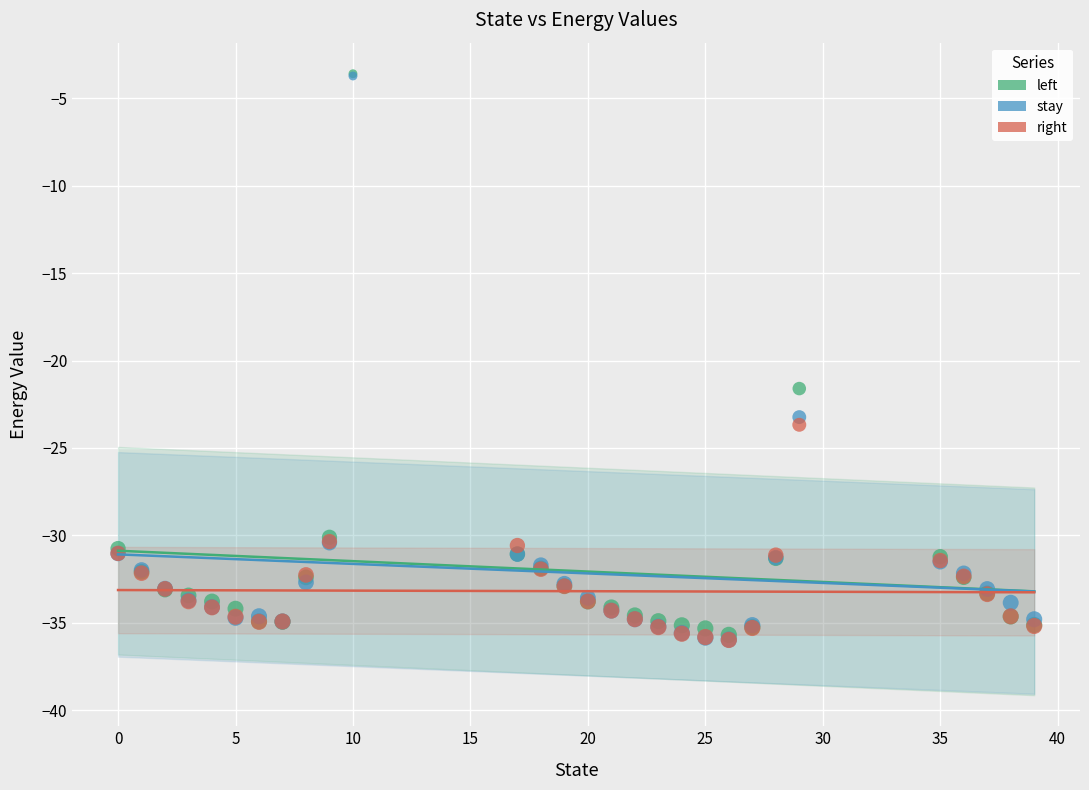

What are all the series names shown in the legend?

left, stay, right